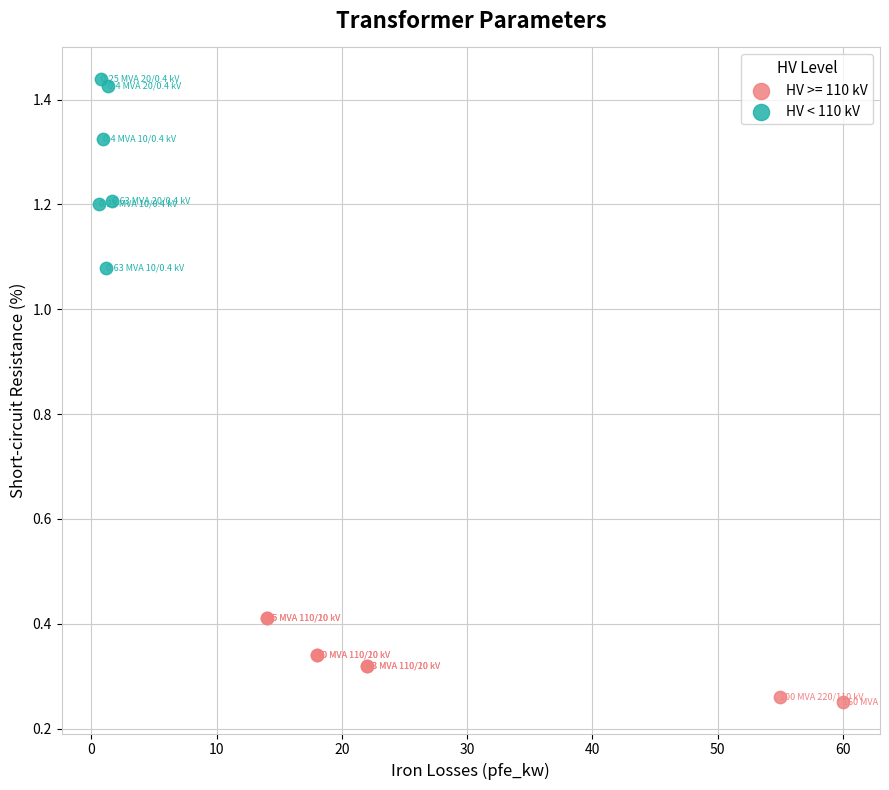

Which series has the widest spread of Y values?

HV < 110 kV